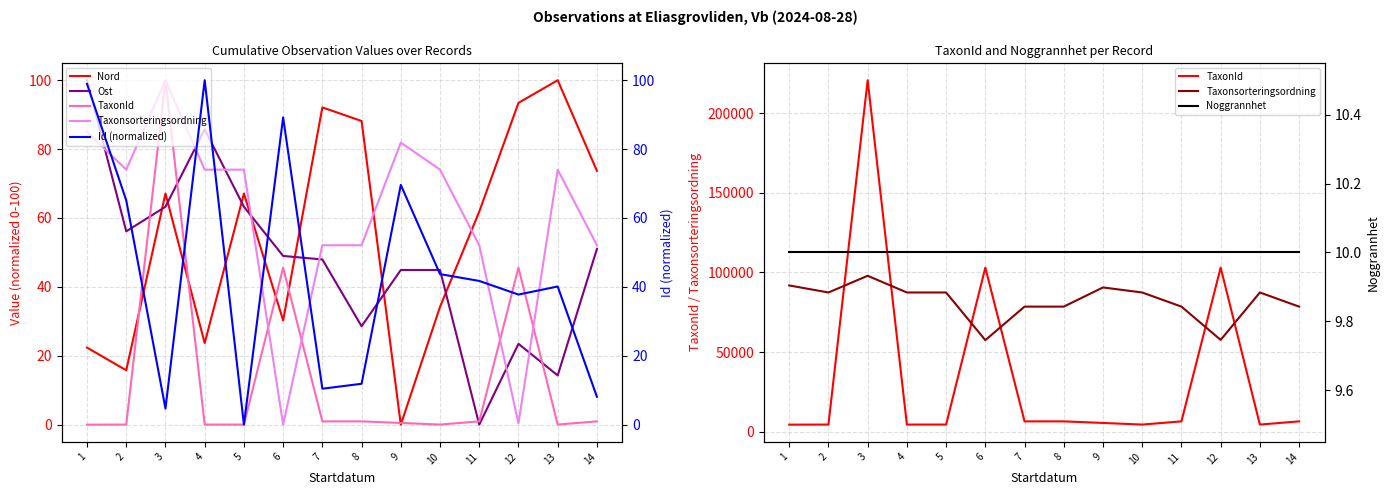

True or false: Ost and Nord cross at least once.

True